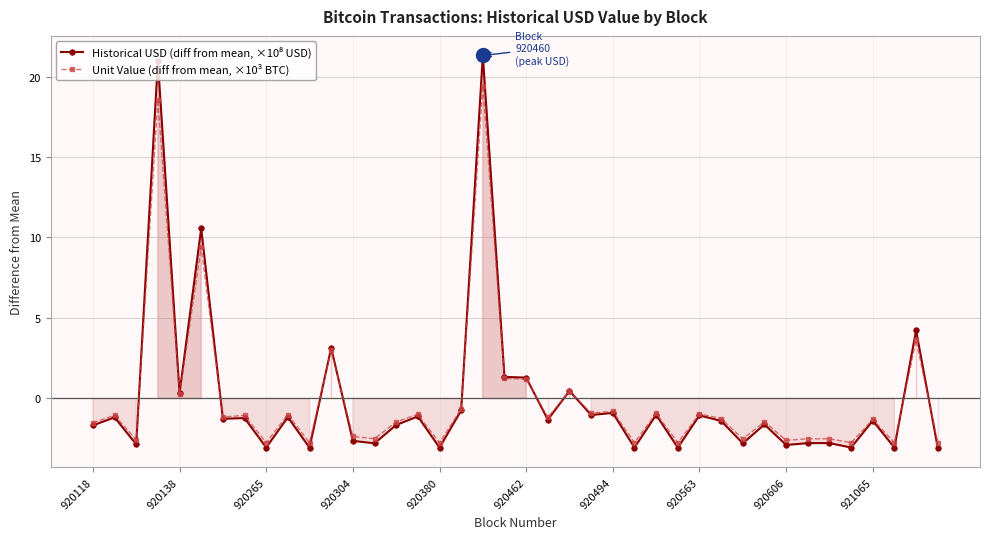

True or false: Unit Value (diff from mean, ×10³ BTC) has more than 1 interior local peaks.

True